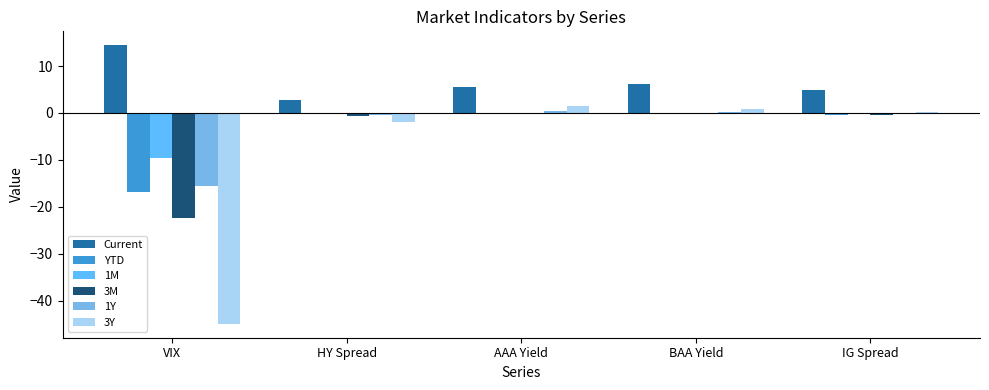

What is the difference between the 1Y values at VIX and IG Spread?

15.6